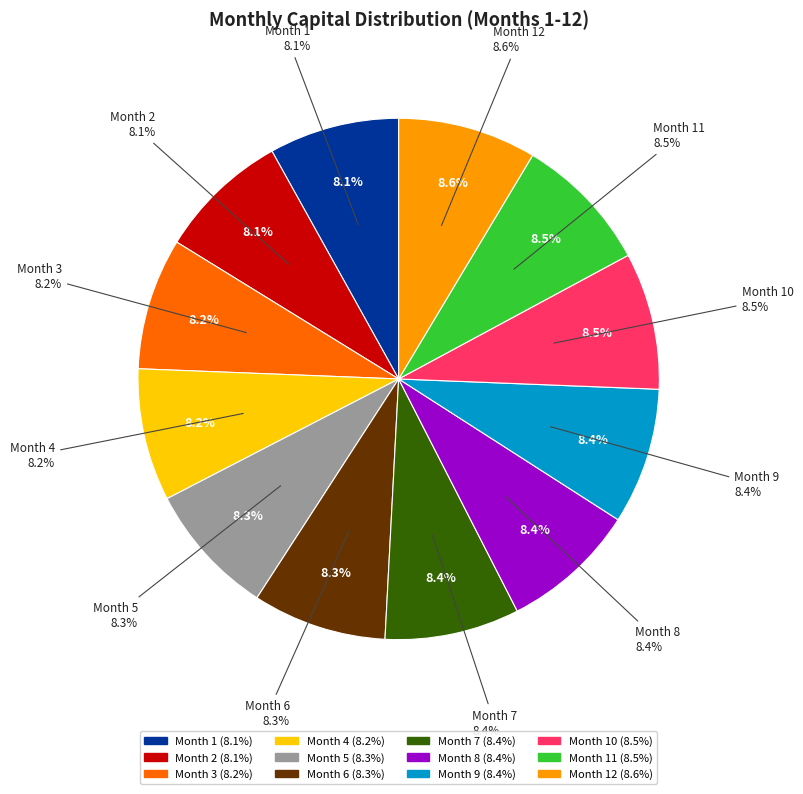

Do Month 5 and Month 6 together represent more than half of the pie?

No